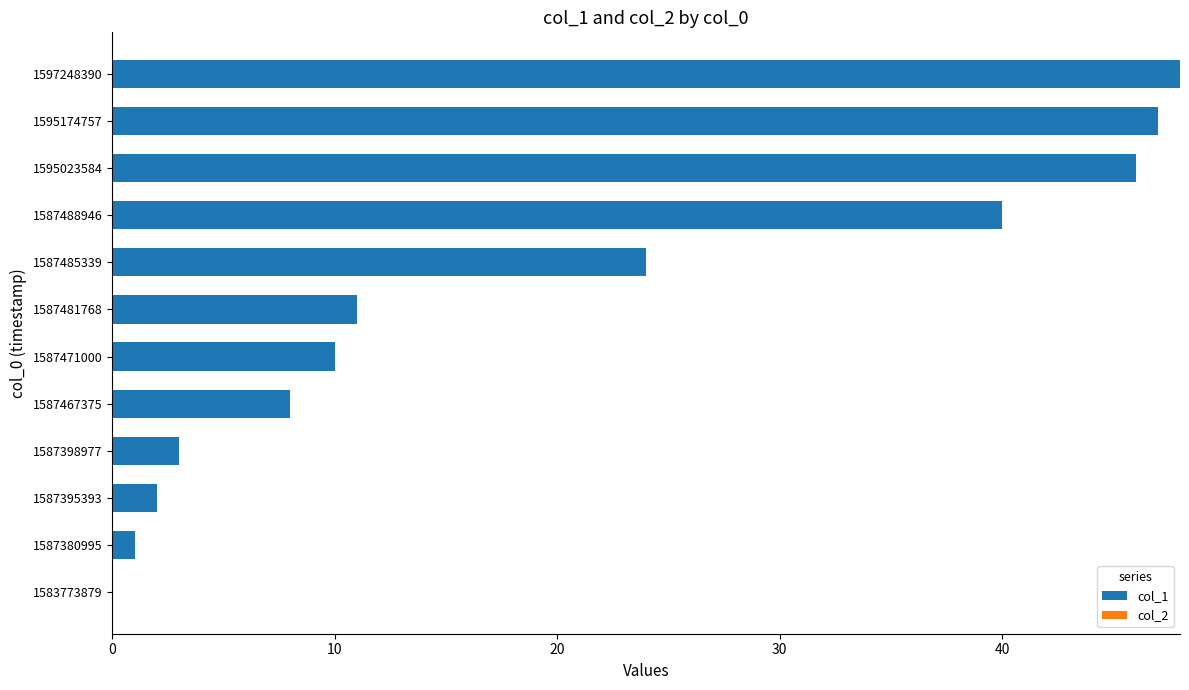

What is the change in value from 1583773879 to 1587488946?

+40